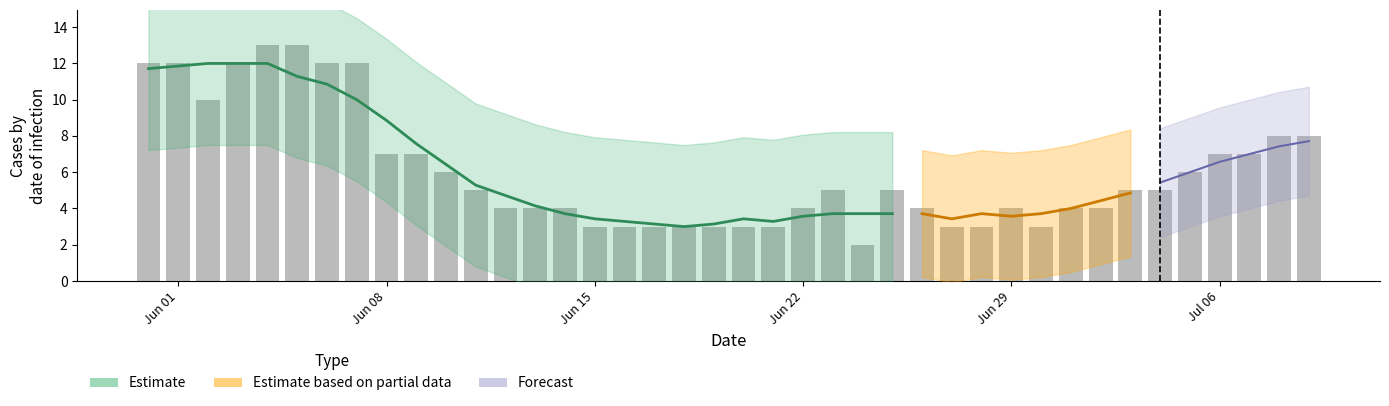

How many values are below 5?

19